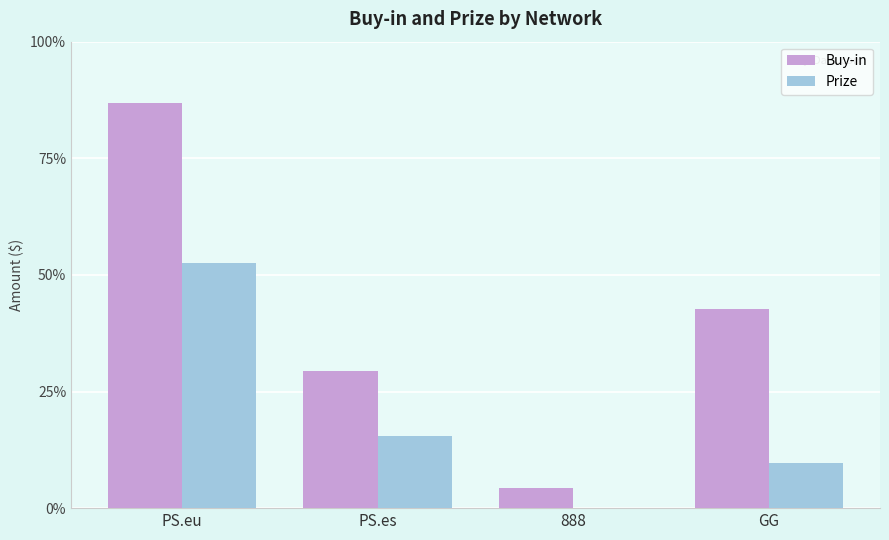

At which label is Buy-in closest to 116?

GG